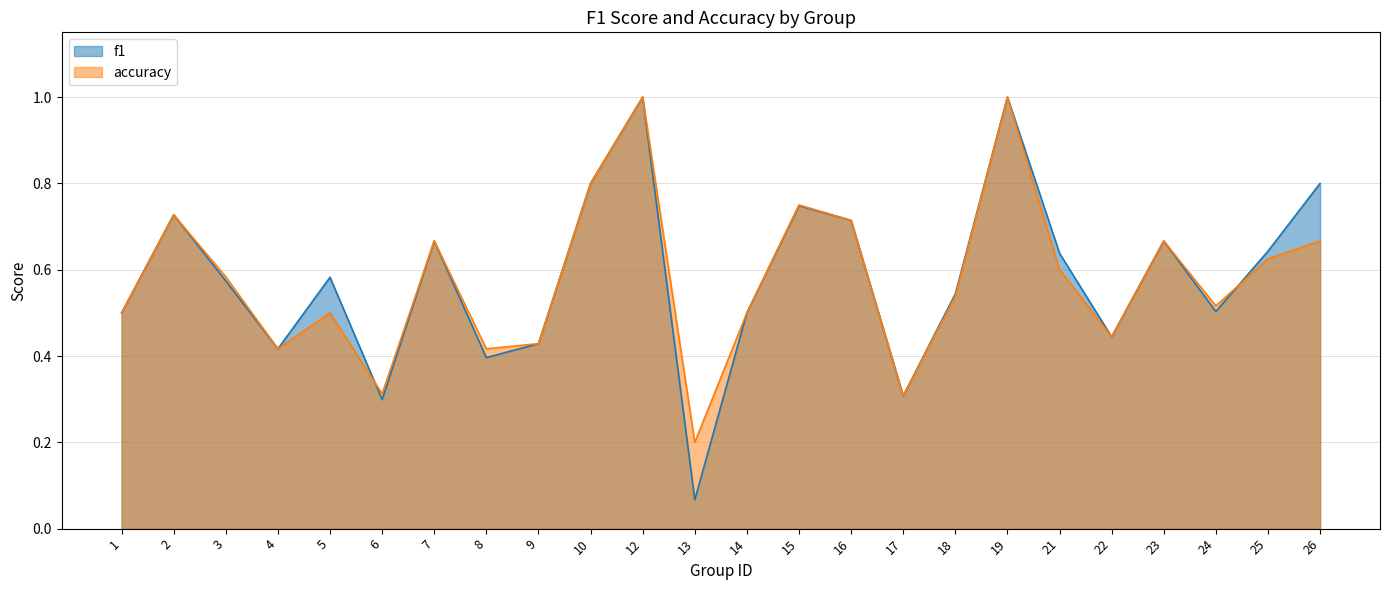

What is the difference between the second highest and minimum values in the accuracy series?

0.8